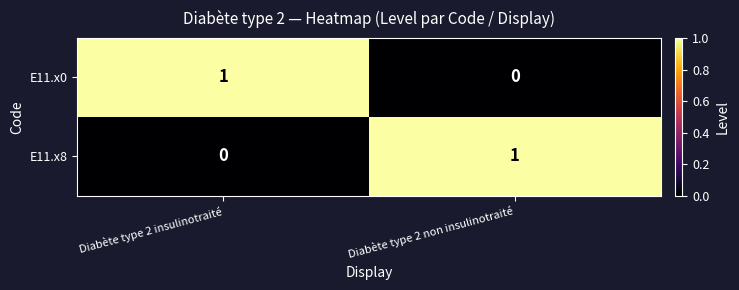

At how many categories does at least one series exceed 0?

2